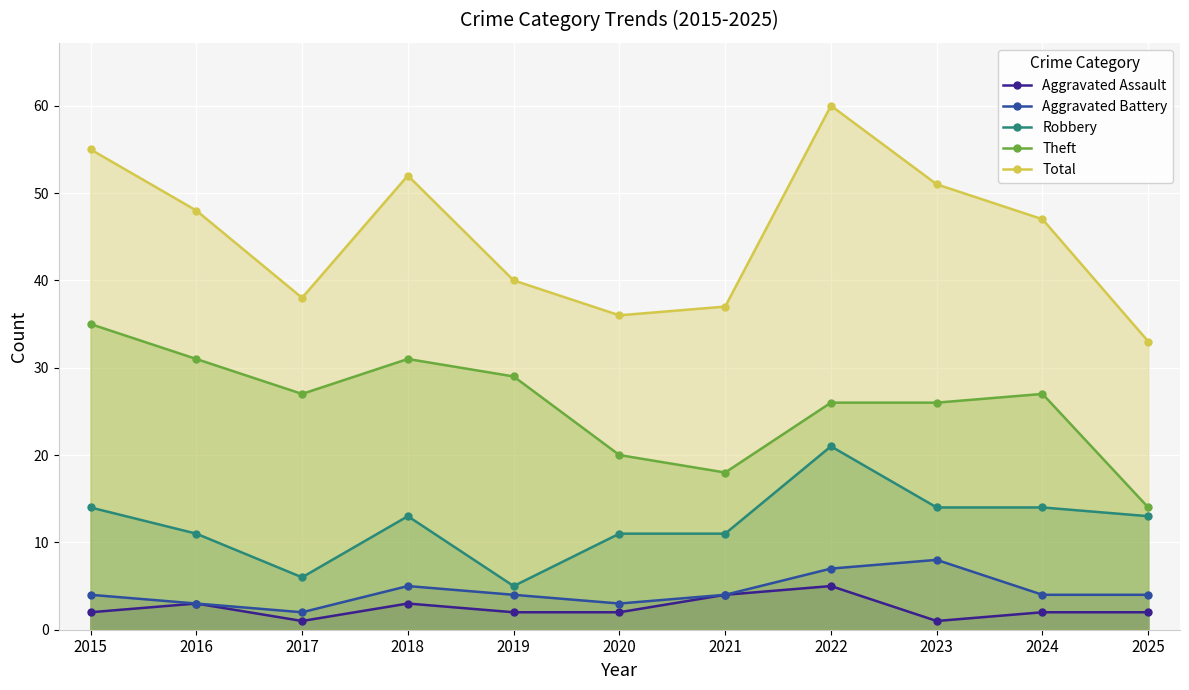

At how many categories does at least one series exceed 26?

11